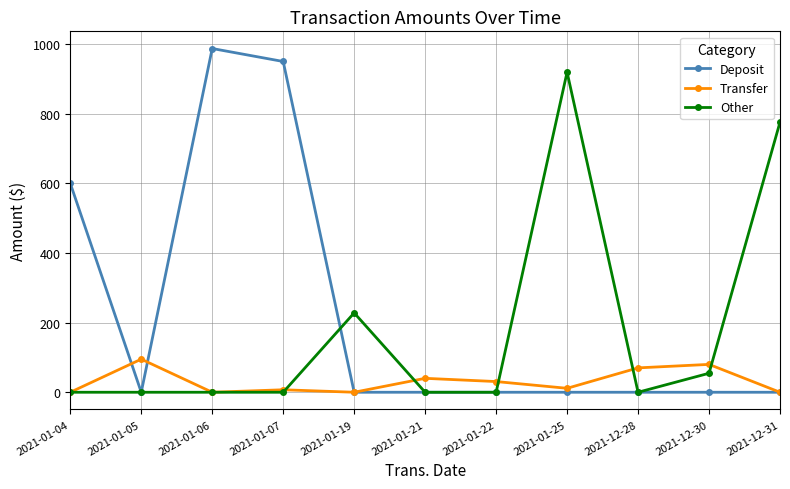

List the series in order of their overall mean, lowest first.

Transfer, Other, Deposit